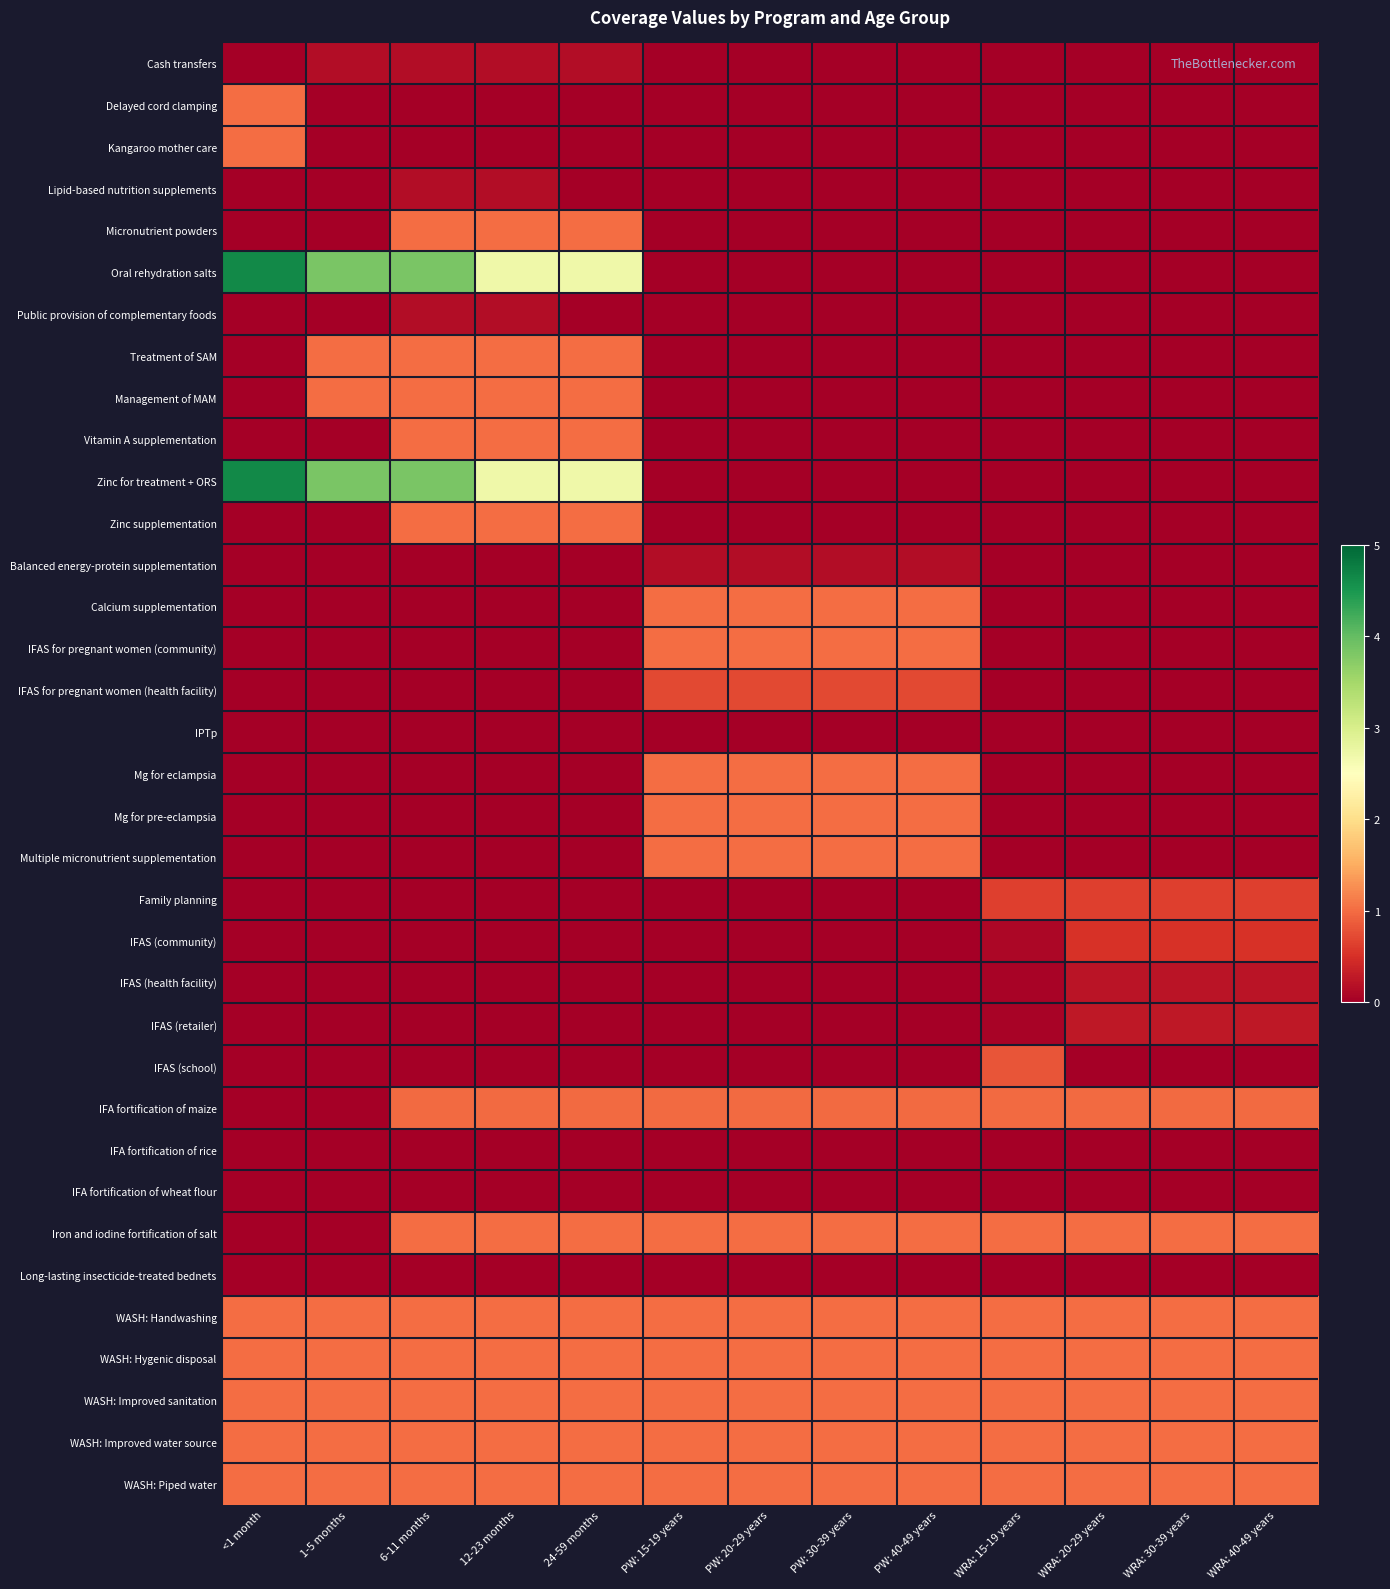

Which series has the largest total across all categories?

Oral rehydration salts